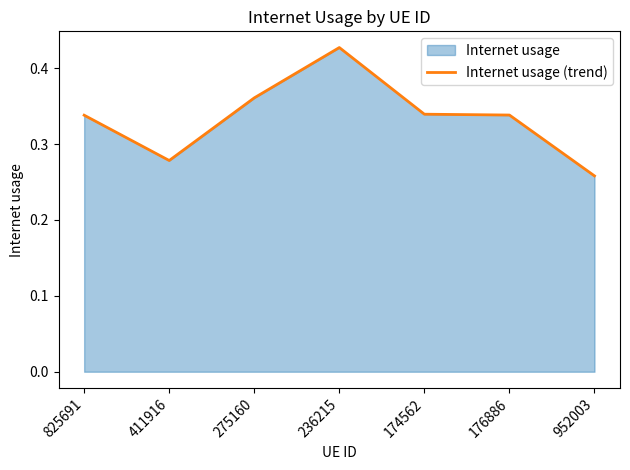

Count the number of data series in this chart.

1